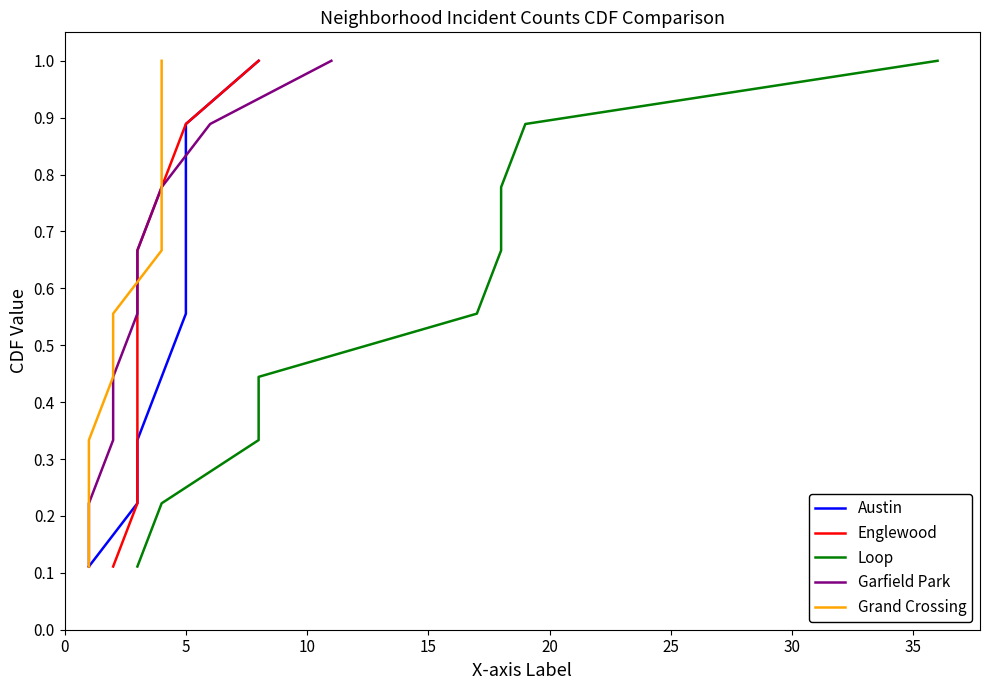

What is the maximum value shown in the chart?

1.0